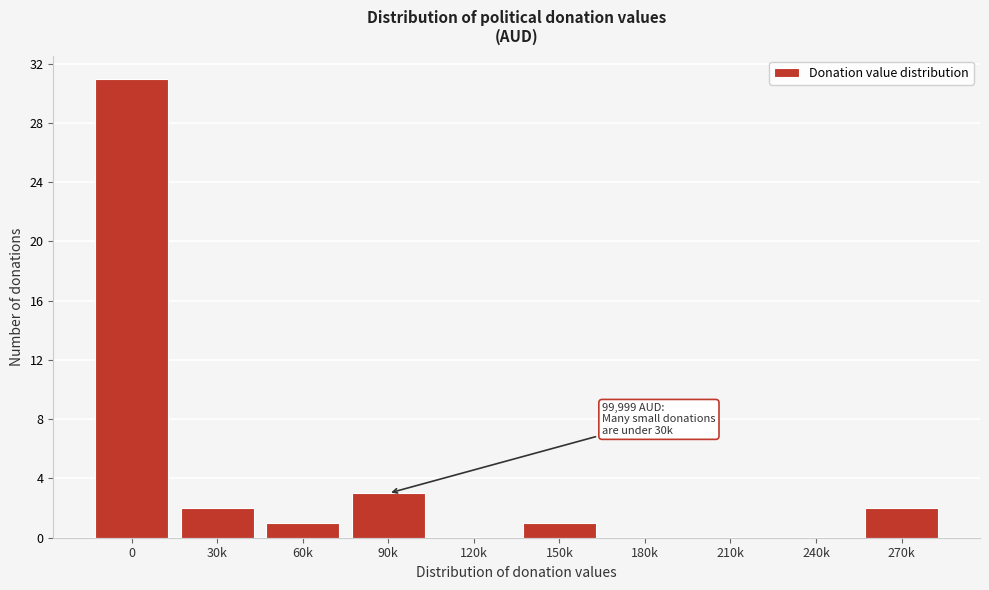

Reading right to left, extract all data points from this chart.

270k=2	240k=0	210k=0	180k=0	150k=1	120k=0	90k=3	60k=1	30k=2	0=31